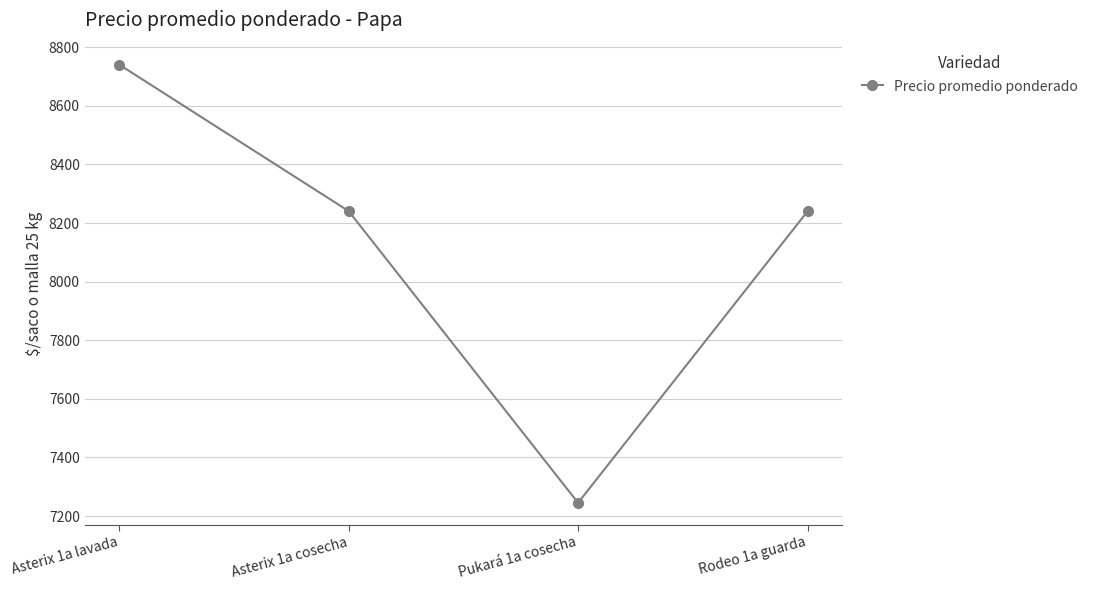

At which category does the chart reach its peak across all series?

Asterix 1a lavada